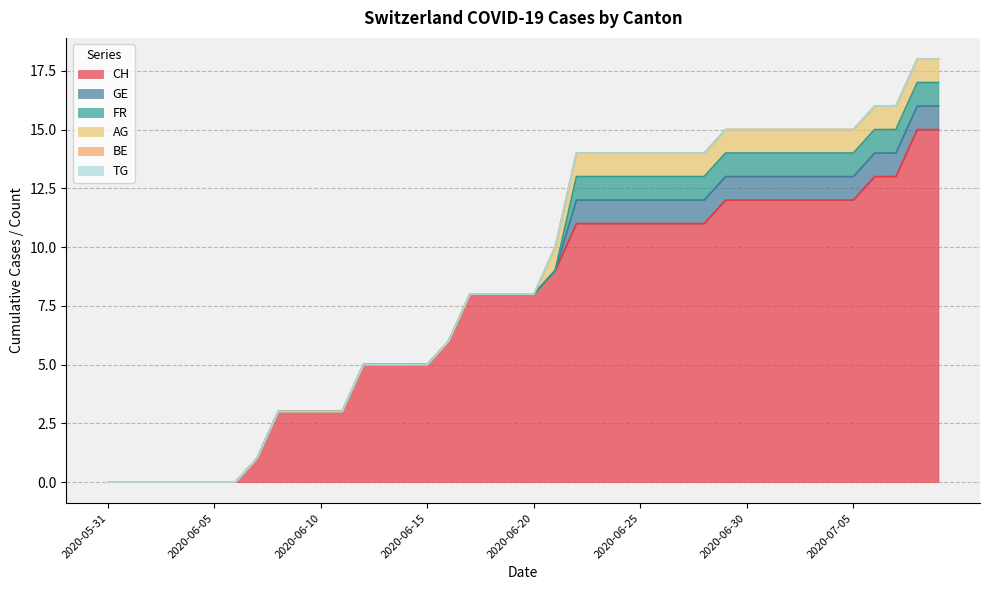

Does the chart have visible grid lines?

Yes